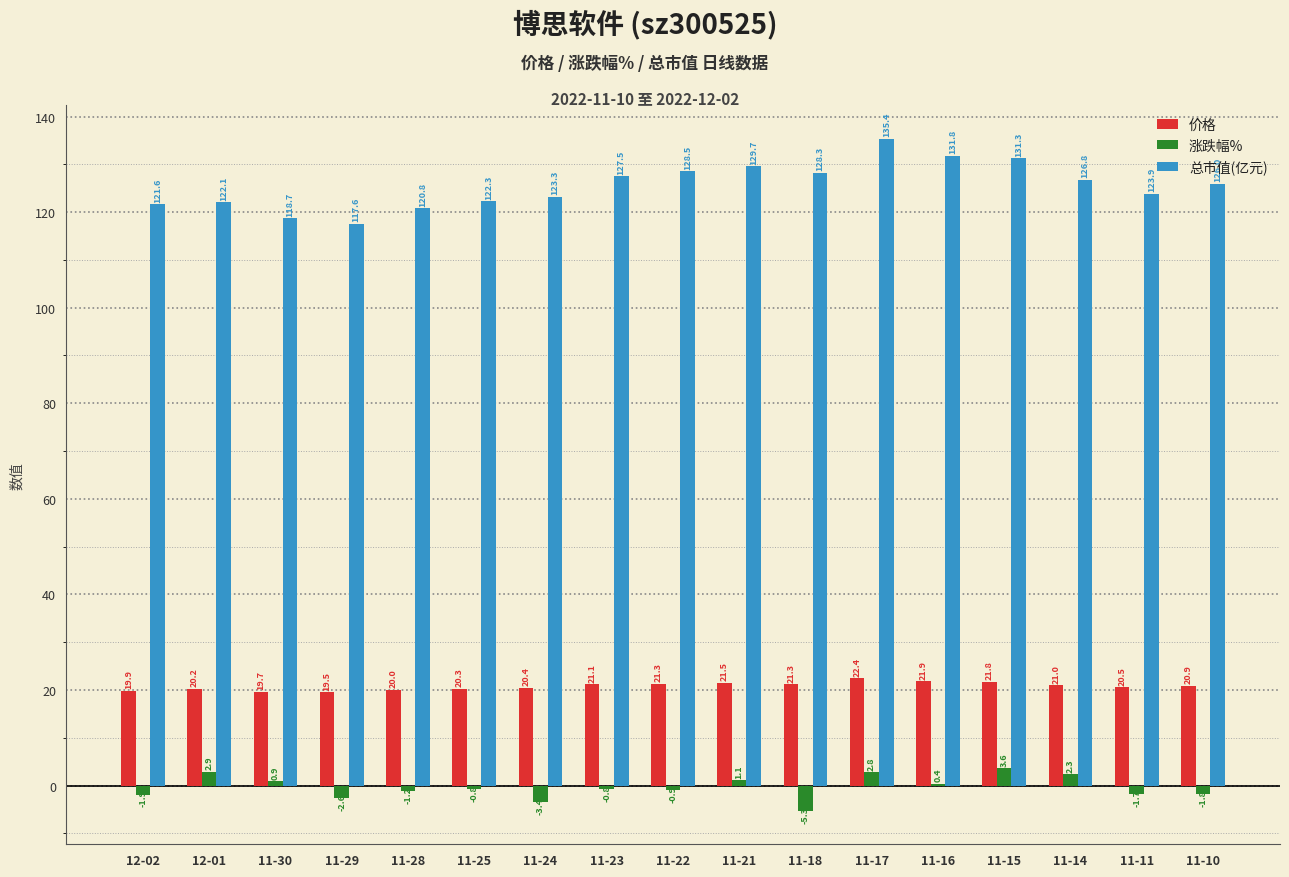

Is the value of 总市值(亿元) at 11-16 greater than the value of 价格 at 11-28?

Yes